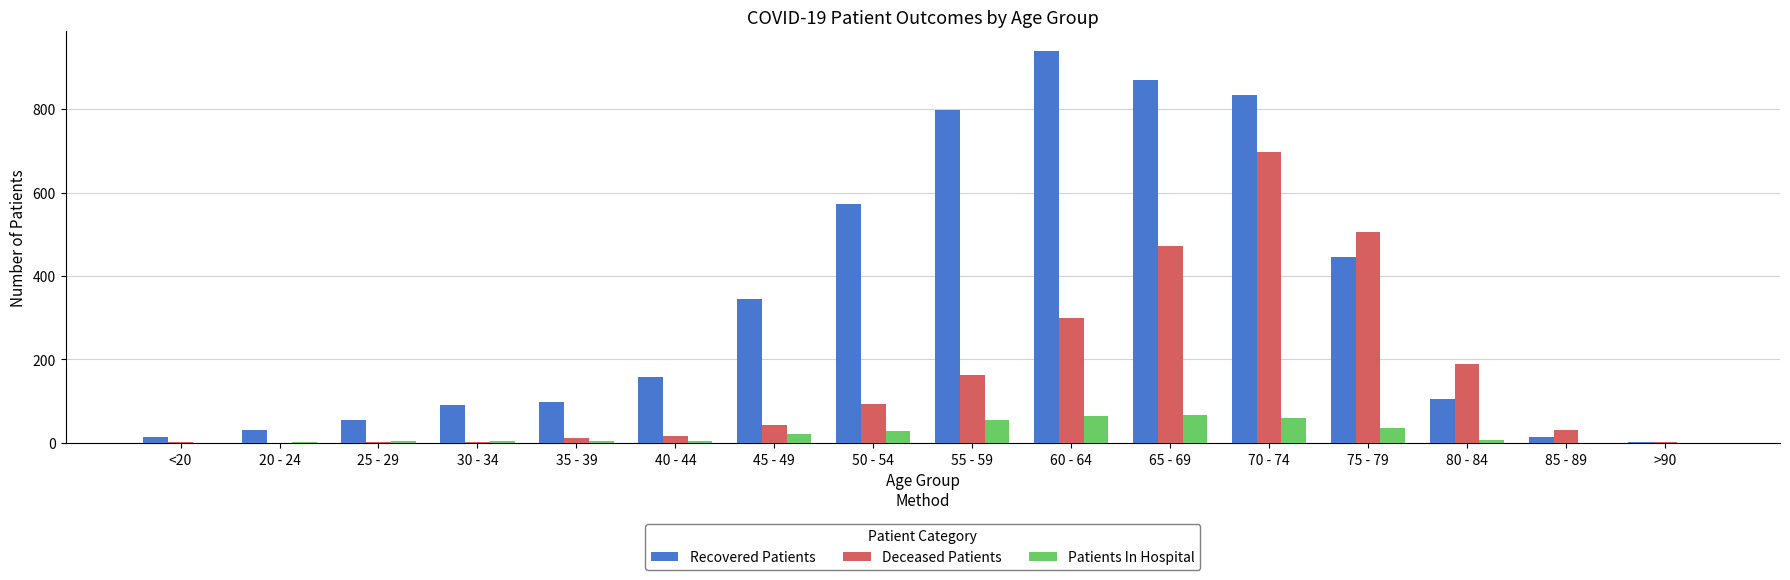

What is the sum of all Recovered Patients values?

5372